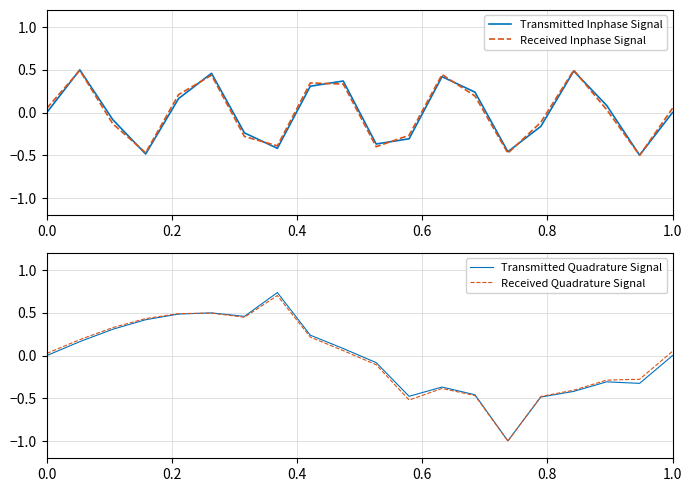

How many intersections are there between Transmitted Inphase Signal and Received Quadrature Signal?

6